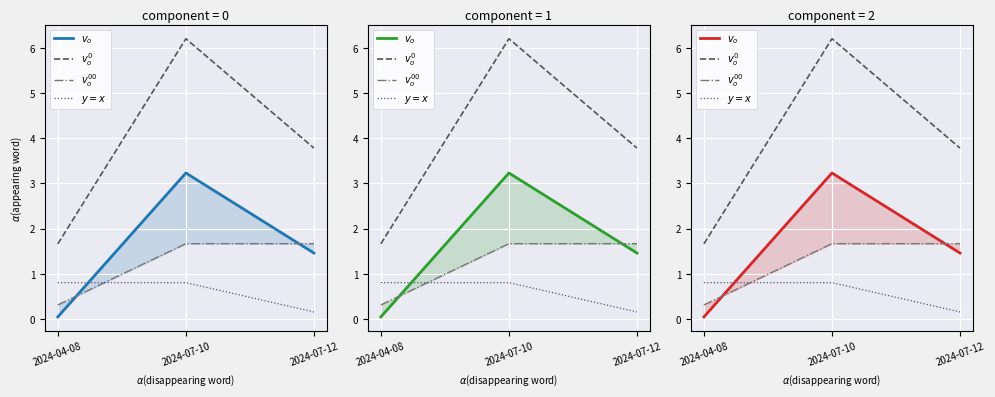

What is the spread (max minus min) of values at 2024-07-10?

5.4